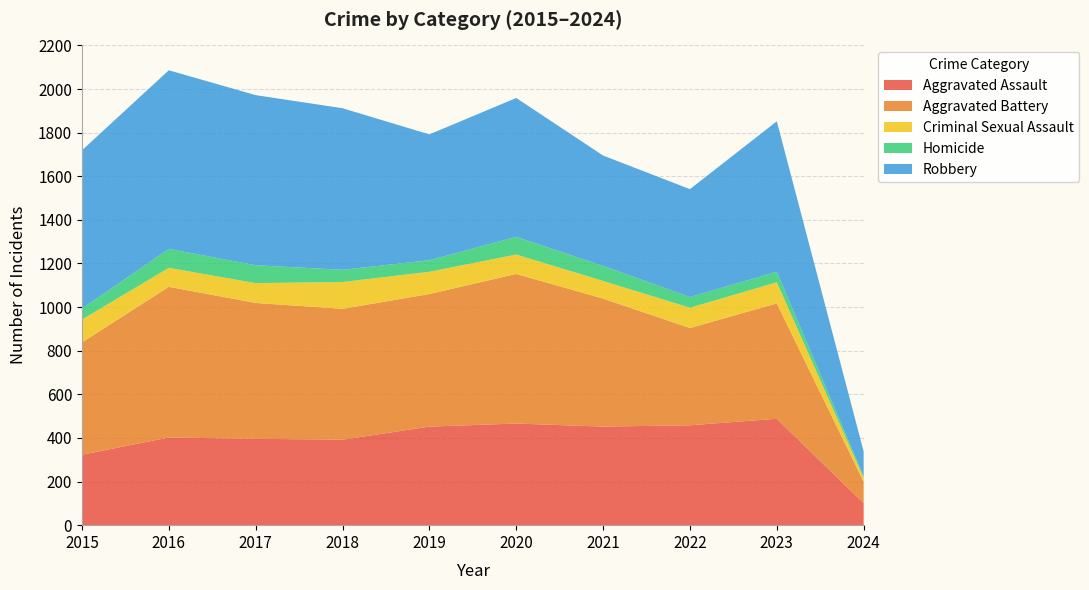

Reading left to right, extract all data points from this chart.

Aggravated Assault: 2015=323	2016=402	2017=396	2018=392	2019=452	2020=466	2021=452	2022=458	2023=488	2024=101
Aggravated Battery: 2015=515	2016=691	2017=623	2018=600	2019=608	2020=686	2021=587	2022=446	2023=529	2024=98
Criminal Sexual Assault: 2015=105	2016=87	2017=91	2018=123	2019=102	2020=89	2021=81	2022=93	2023=97	2024=18
Homicide: 2015=50	2016=87	2017=82	2018=56	2019=53	2020=81	2021=69	2022=49	2023=48	2024=7
Robbery: 2015=726	2016=819	2017=780	2018=741	2019=577	2020=637	2021=506	2022=495	2023=690	2024=114